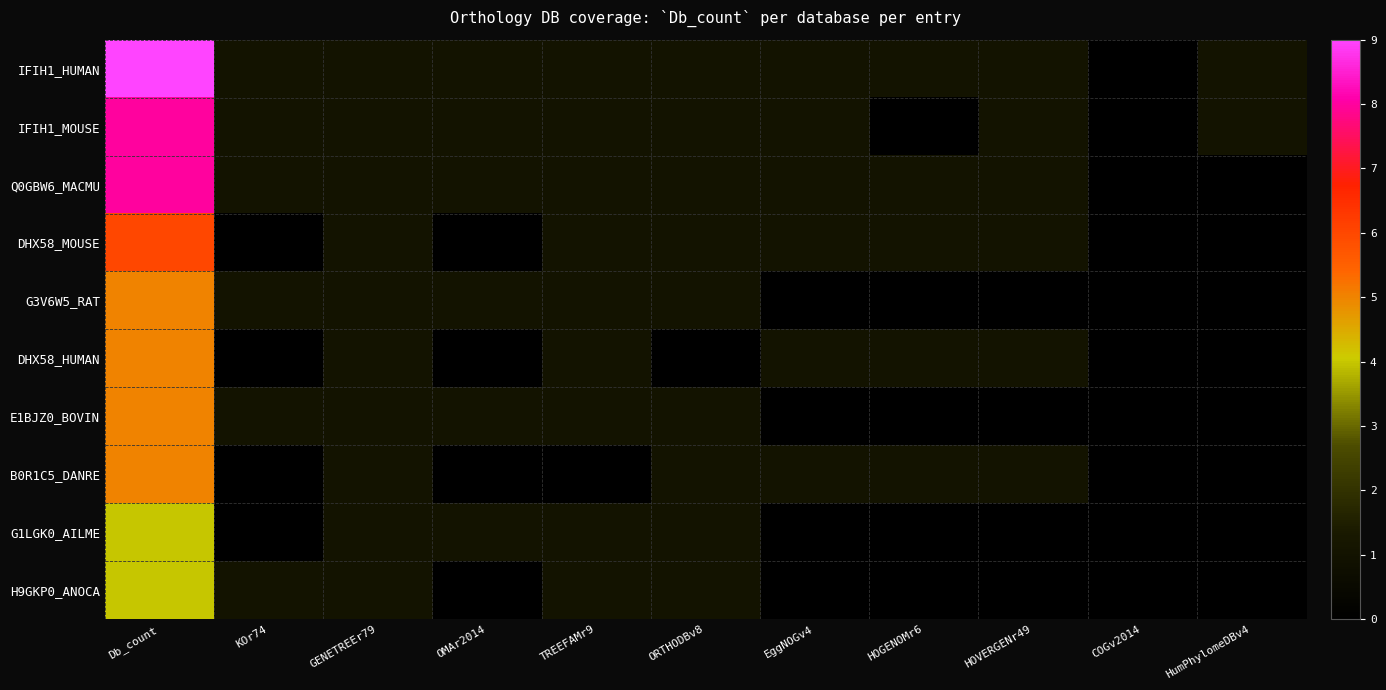

Which series has the largest total across all categories?

IFIH1_HUMAN